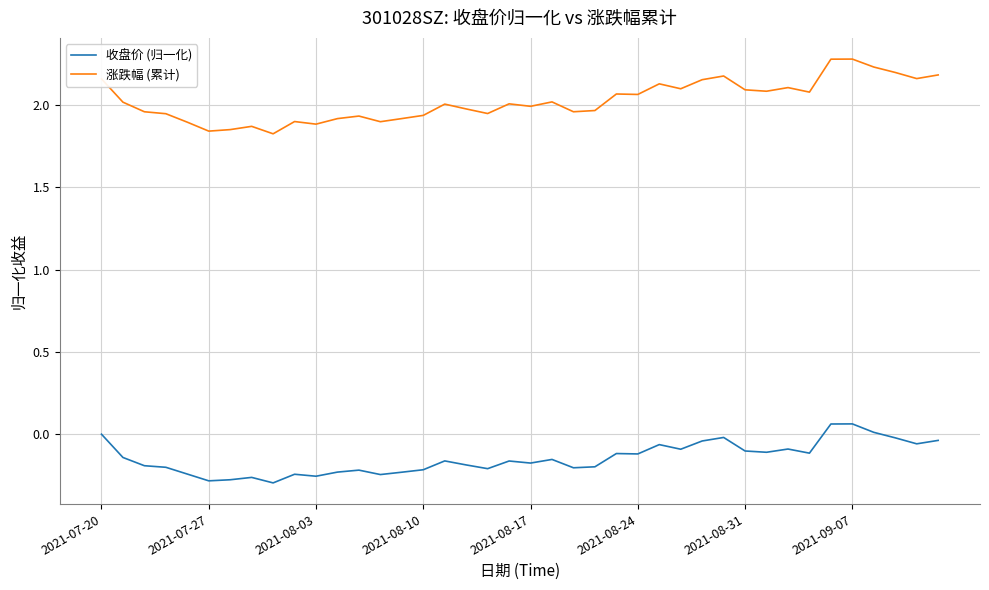

What is the maximum value shown in the chart?

2.3